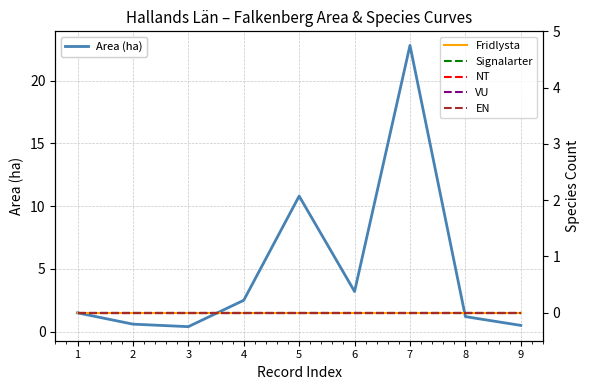

True or false: Fridlysta has a value of 0.0 at 4.

True